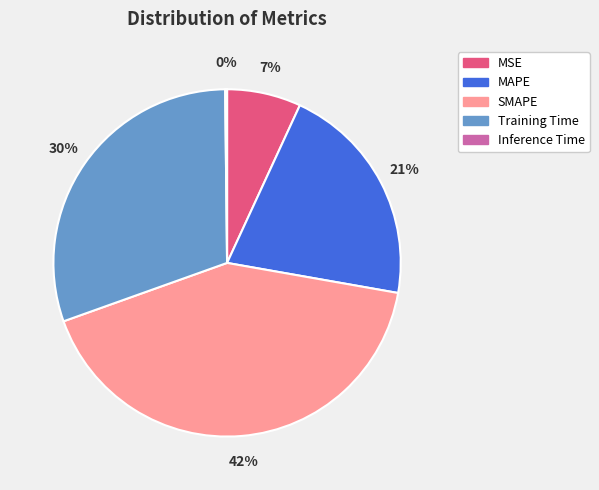

Which slice is the largest?

SMAPE